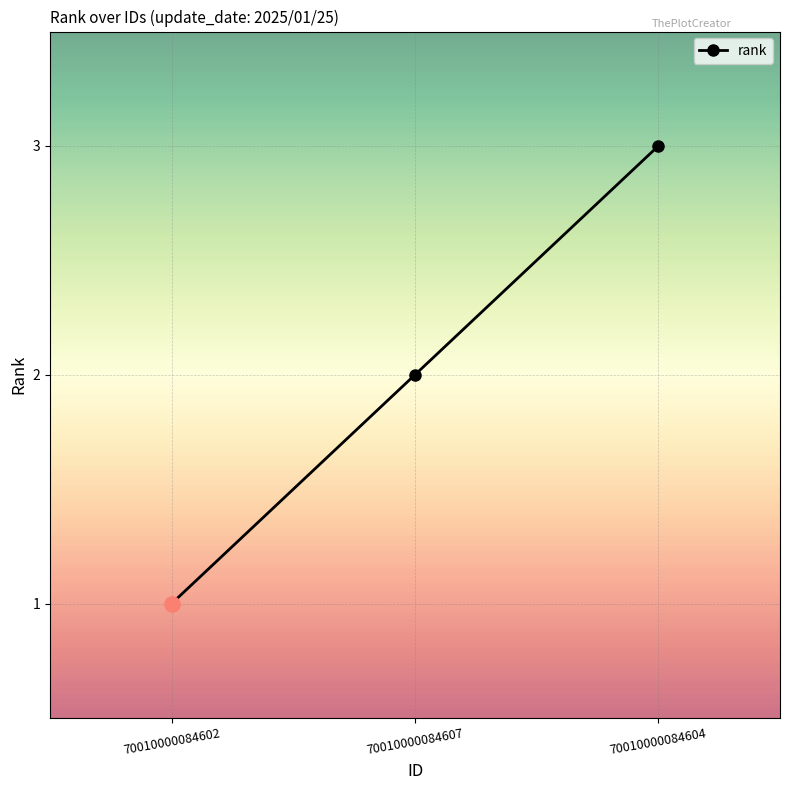

Which has a higher value, 70010000084607 or 70010000084602?

70010000084607